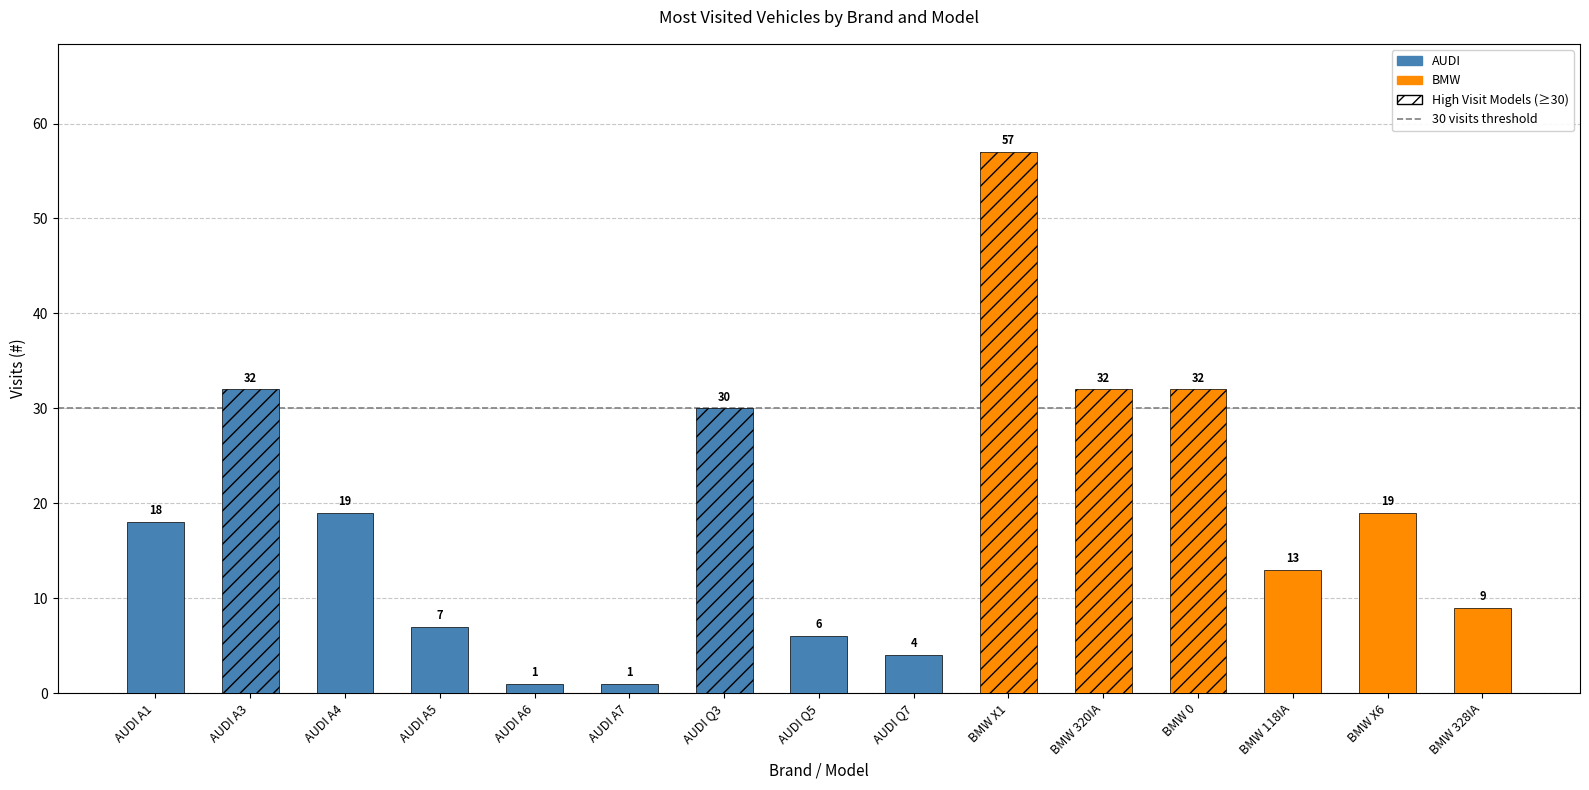

What is the sum of all values?

280